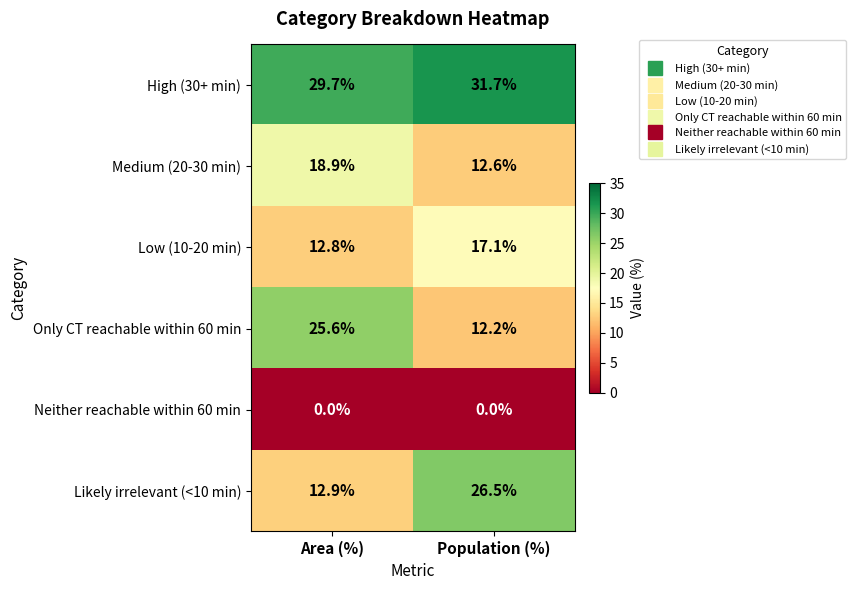

At Area (%), list the series in order from smallest to largest.

Neither reachable within 60 min, Low (10-20 min), Likely irrelevant (<10 min), Medium (20-30 min), Only CT reachable within 60 min, High (30+ min)